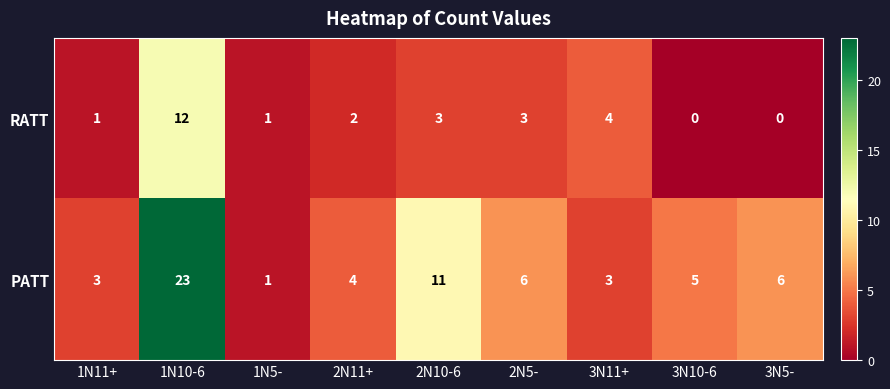

What is the total value across all series at 2N11+?

6